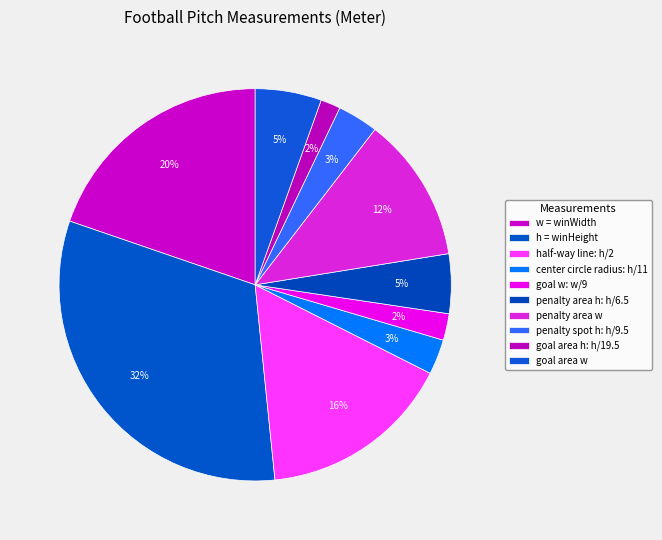

The goal w: w/9 slice represents 2% of the pie. True or false?

True